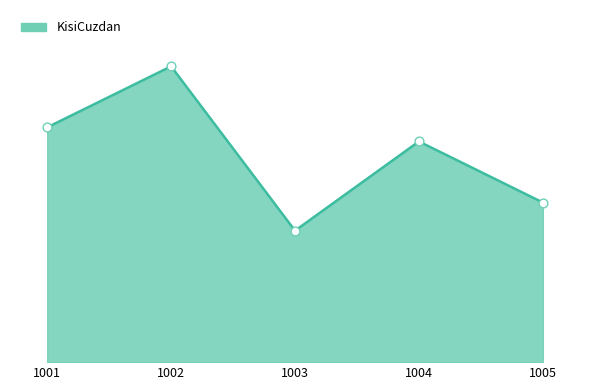

Between 1005 and 1002, which is larger?

1002